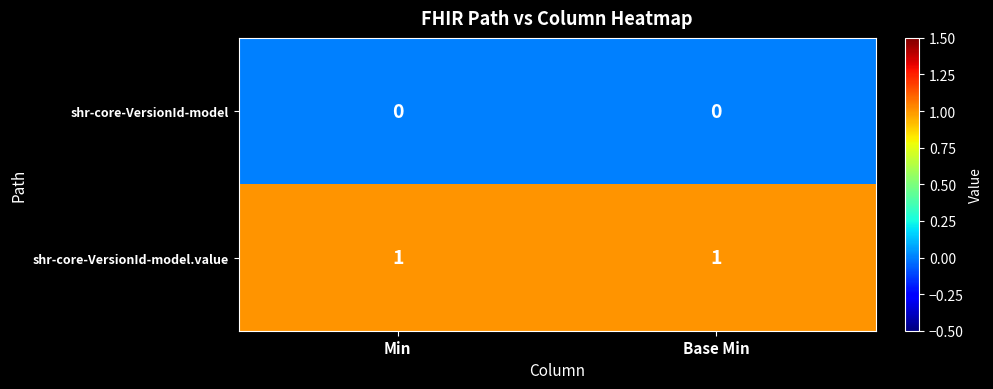

Which series has the largest total across all categories?

shr-core-VersionId-model.value